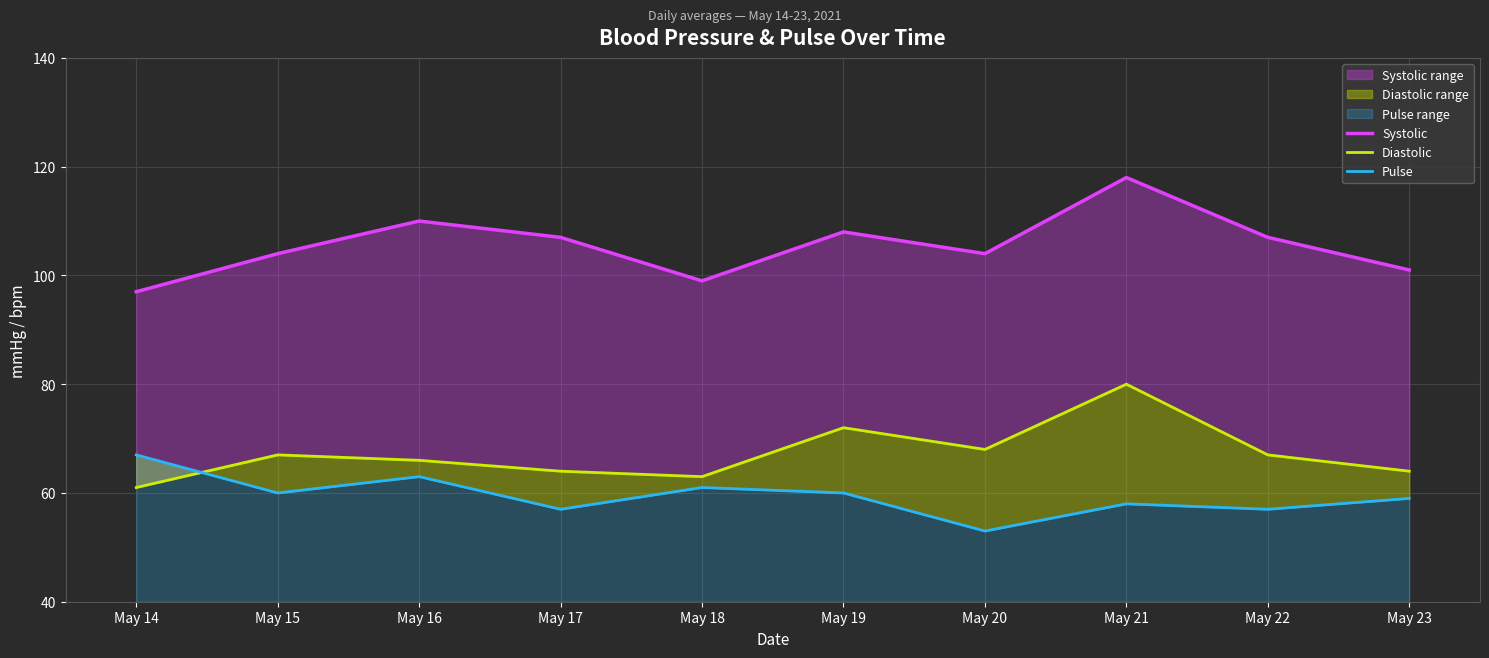

Is the value of Pulse at May 19 greater than the value of Systolic at May 23?

No